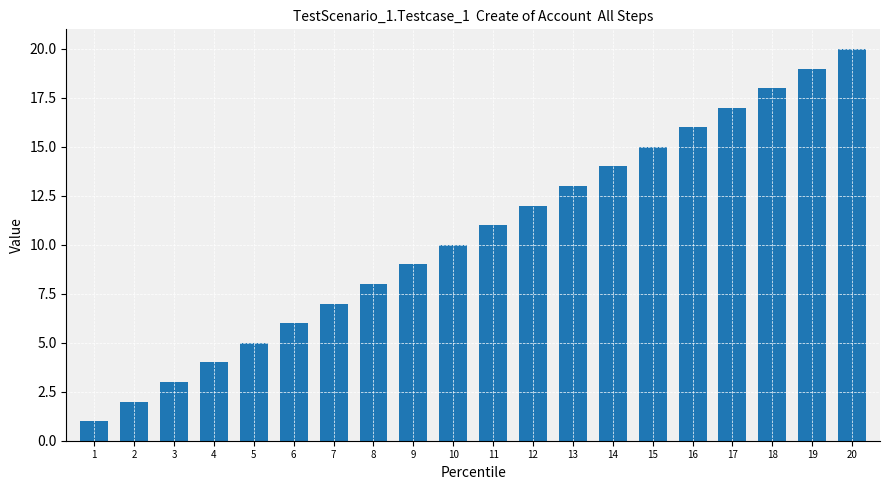

Reading left to right, transcribe all the data shown in this chart.

1	2	3	4	5	6	7	8	9	10	11	12	13	14	15	16	17	18	19	20